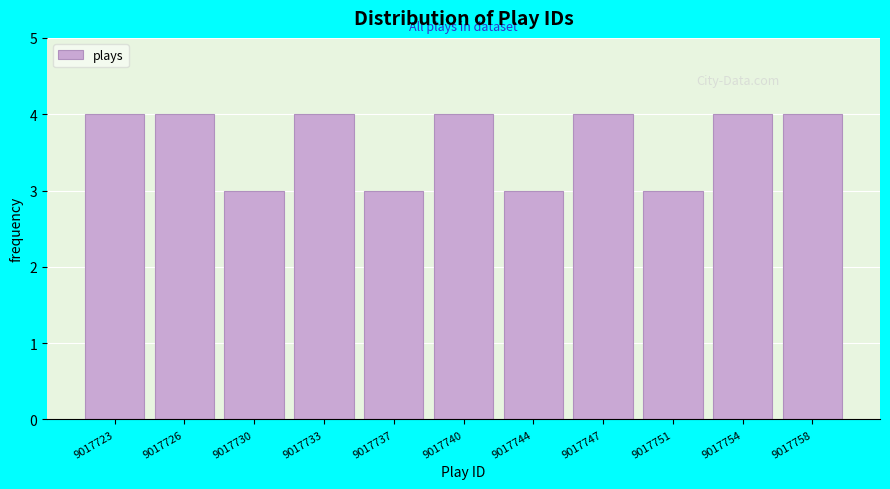

Reading left to right, what are all the values shown in this chart?

9017723=4	9017726=4	9017730=3	9017733=4	9017737=3	9017740=4	9017744=3	9017747=4	9017751=3	9017754=4	9017758=4